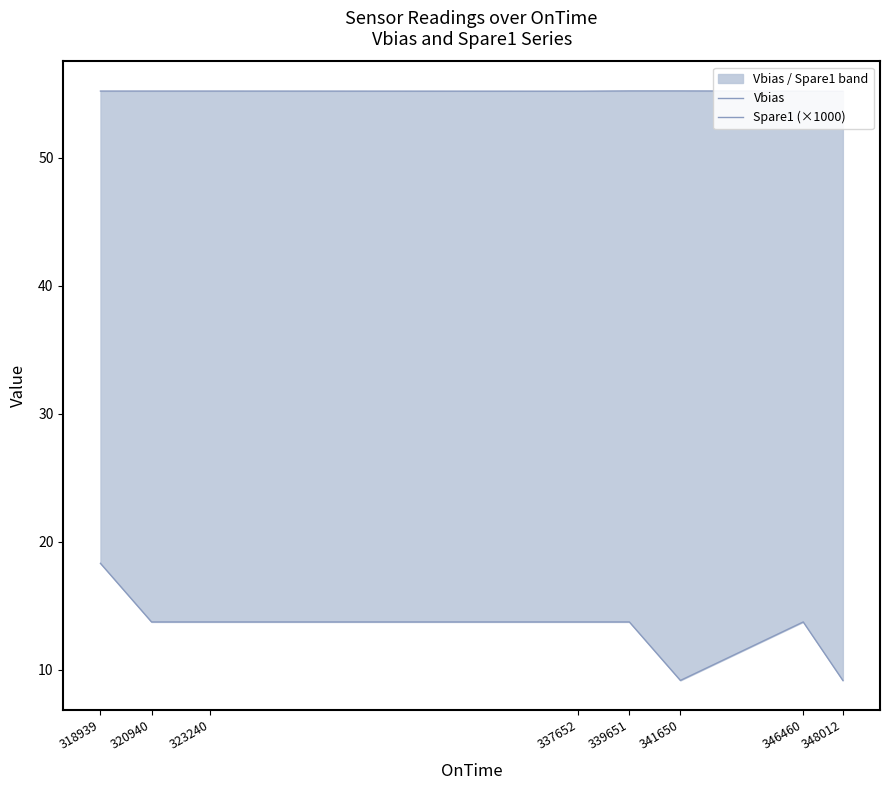

Which series has the largest total across all categories?

Vbias